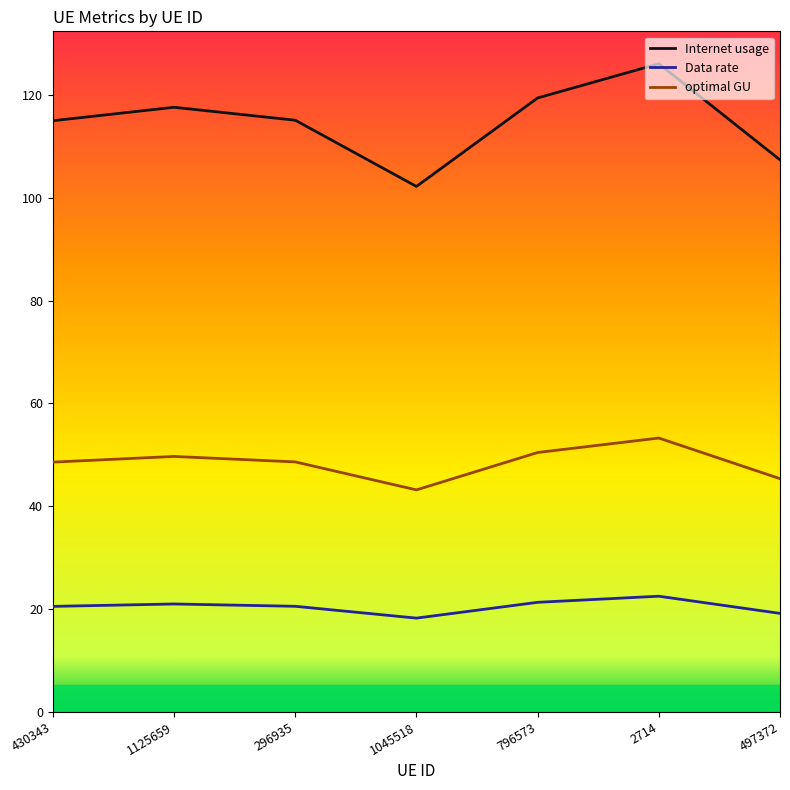

What is the difference between the maximum and second lowest values in the Data rate series?

3.3